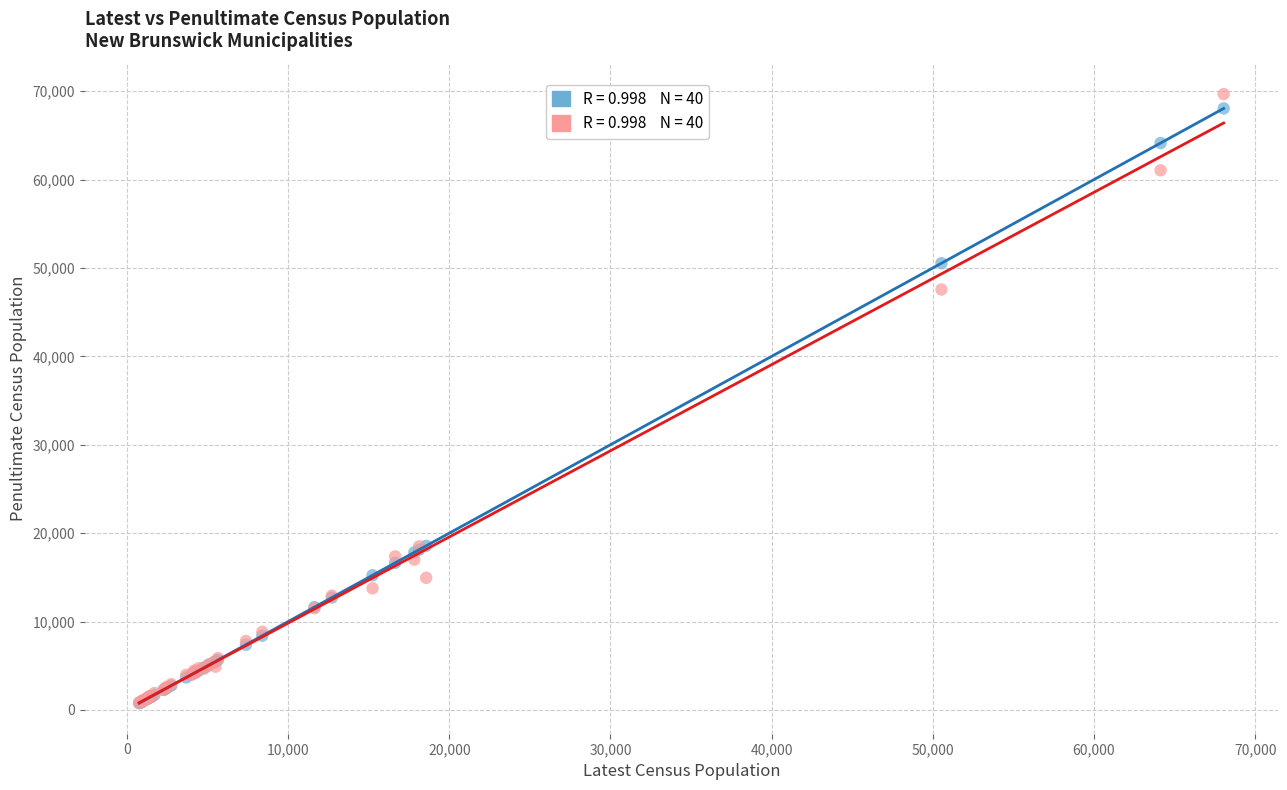

Across all series, what Y value is closest to 35209?

47560